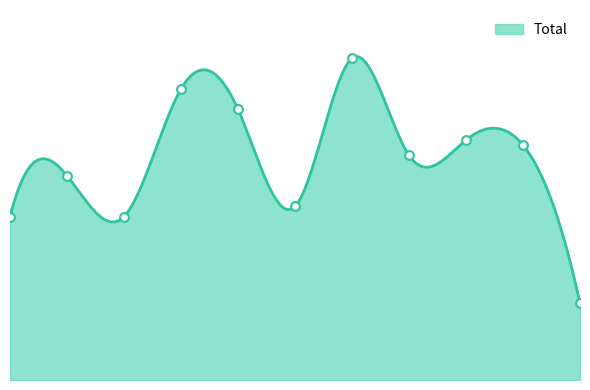

Which has a higher value, 2022 or 2018?

2018